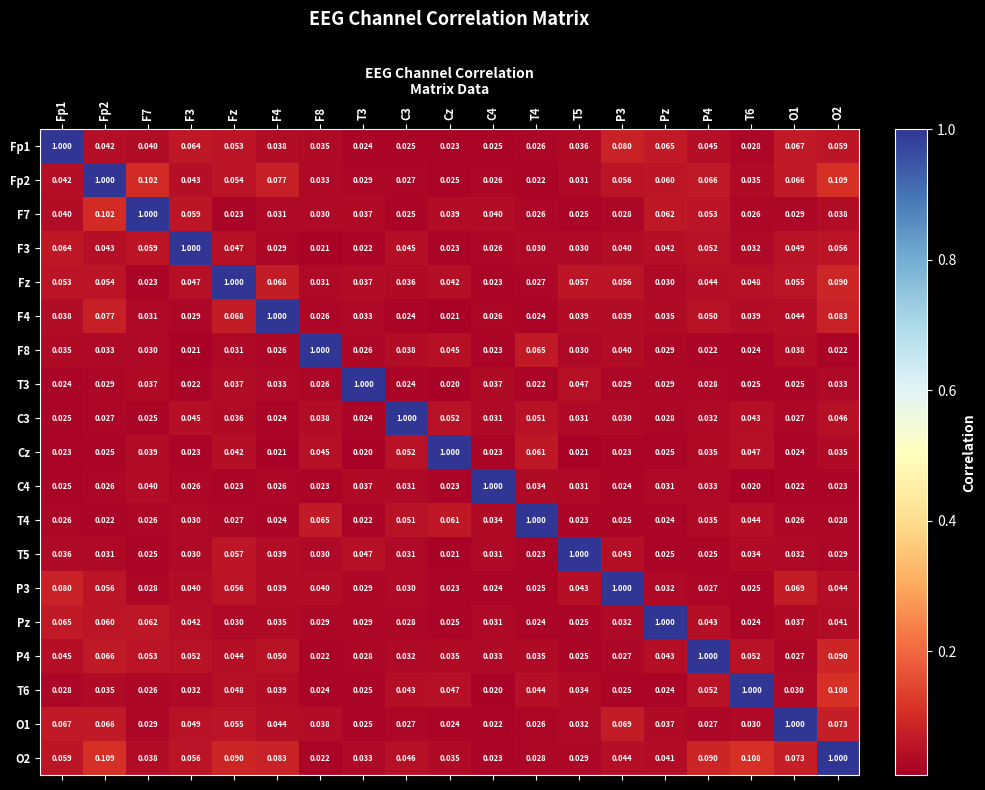

Where is T3 nearest to the value 0?

Cz